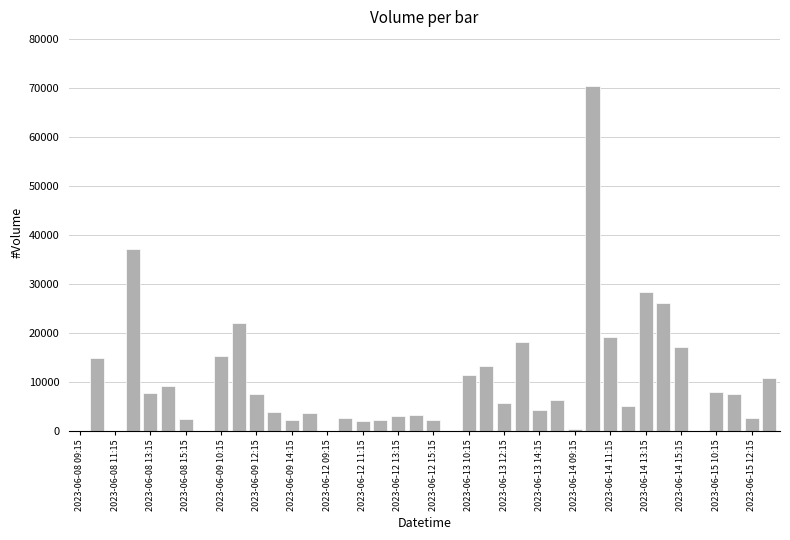

What is the sum of all values?

395201